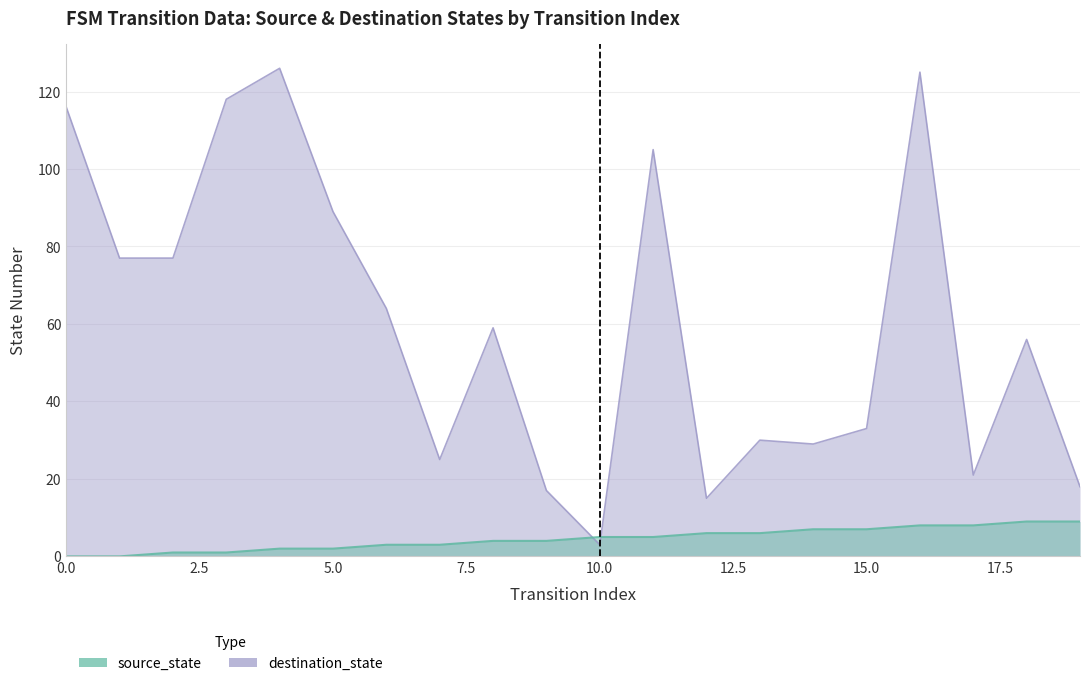

What is the sum of all destination_state values?

1203